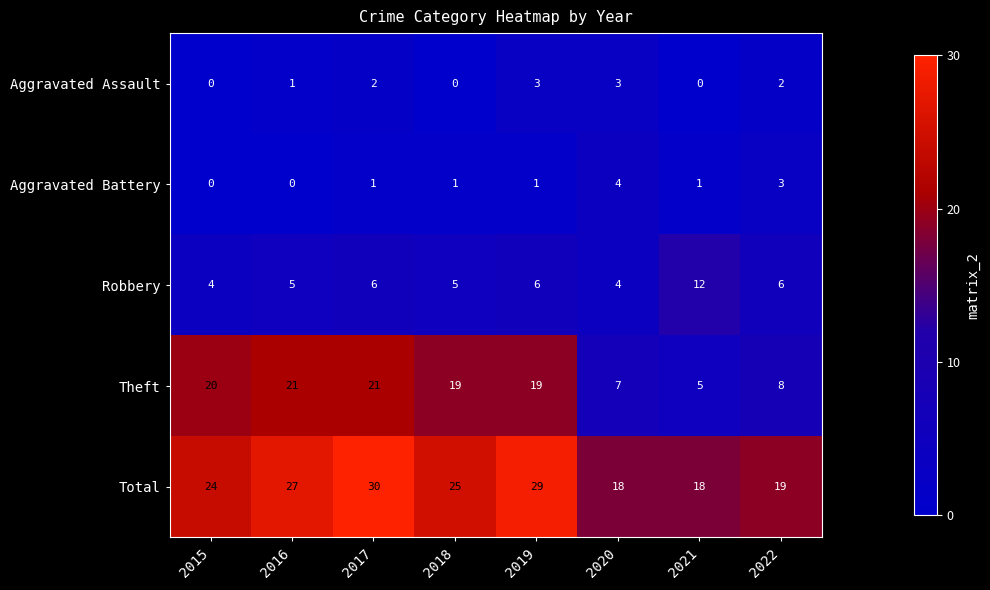

Which series changed the most between 2018 and 2020?

Theft